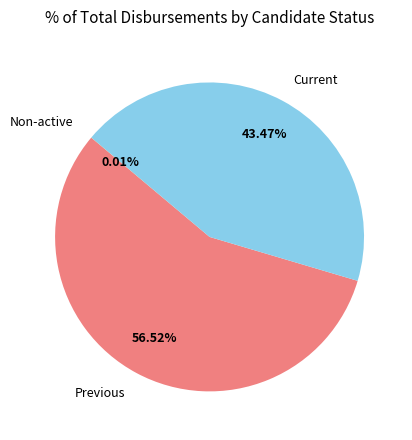

Does Previous account for over 50% of the chart?

Yes